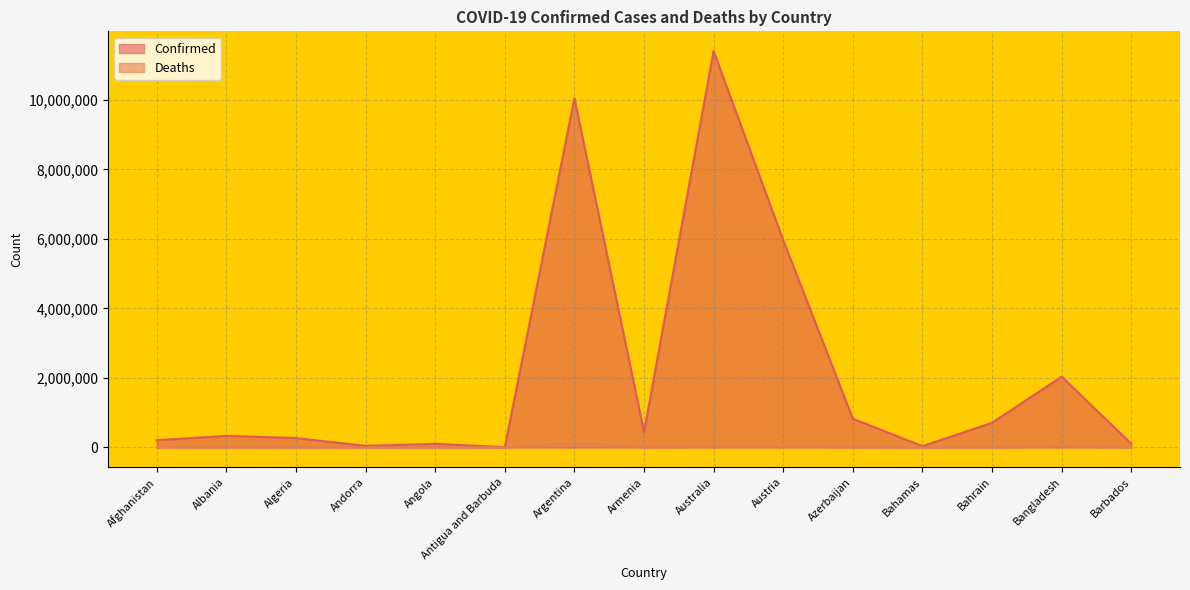

Is it true that Confirmed equals 710693 at Bahrain?

True